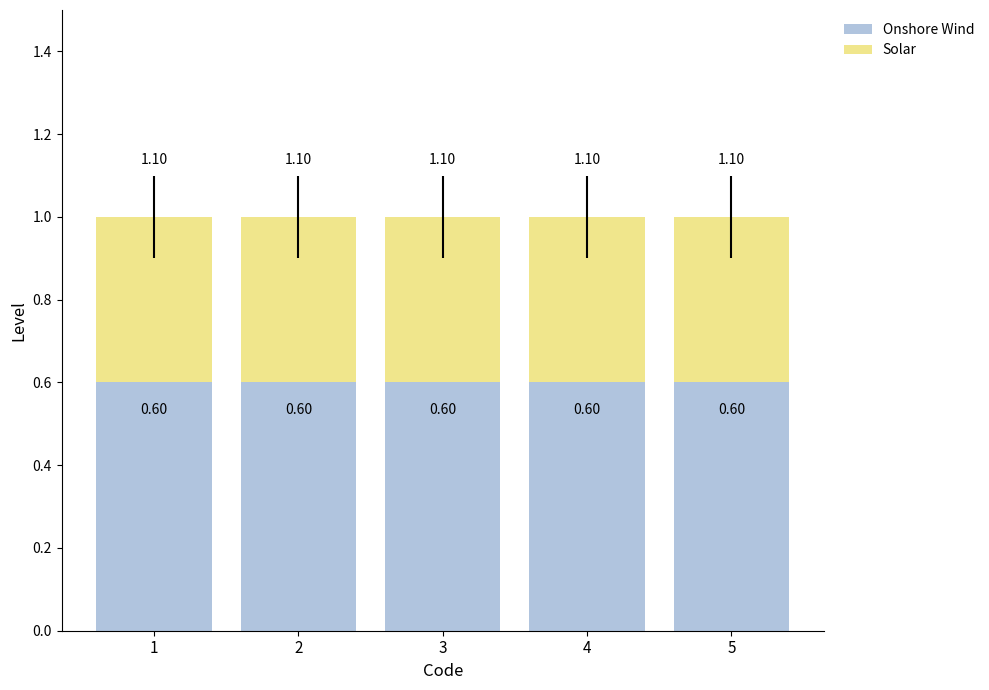

How many bars are there in total?

5